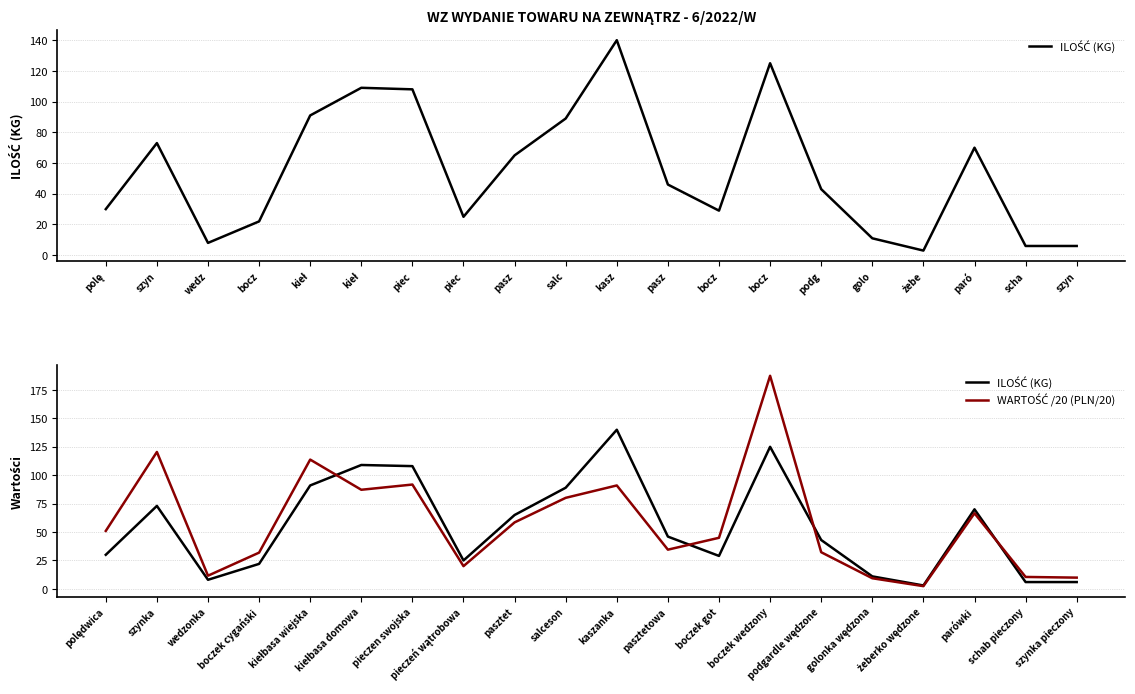

Read the ILOŚĆ (KG) value at salceson.

89.0